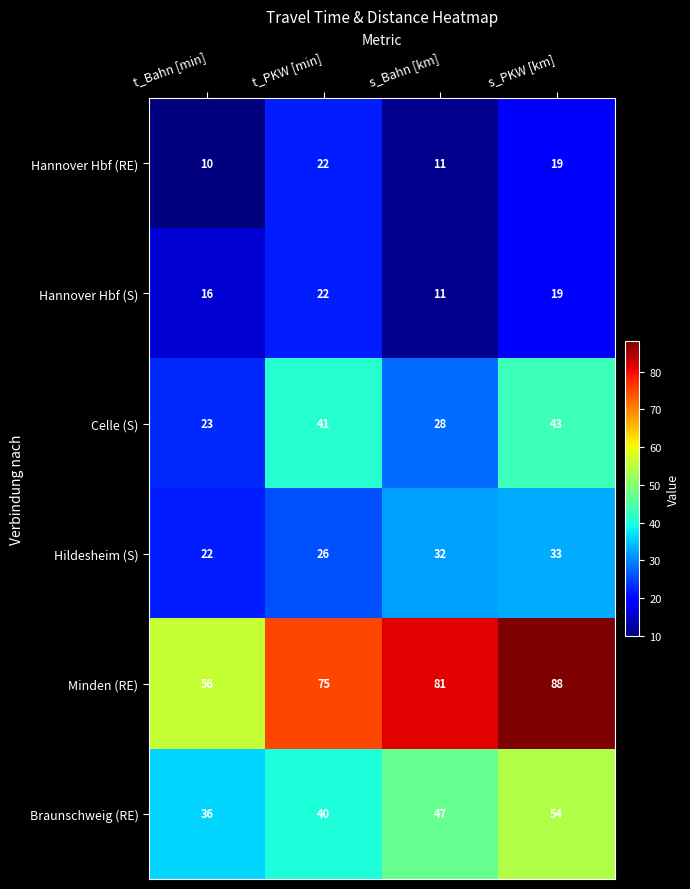

What is the lowest value of the Hannover Hbf (S) series?

11